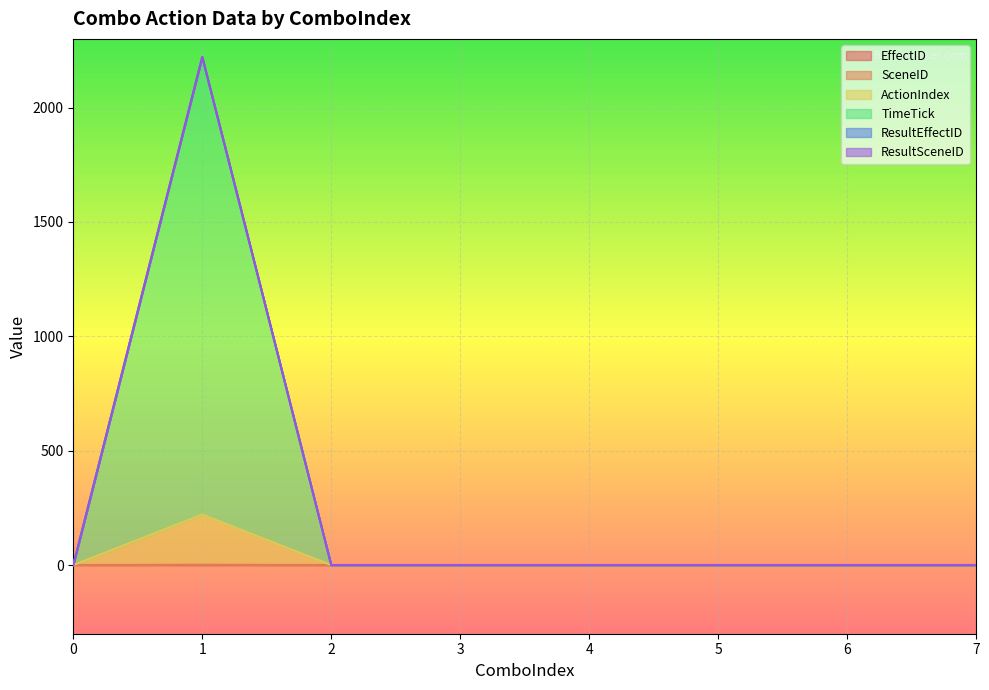

True or false: TimeTick and SceneID intersect in this chart.

False